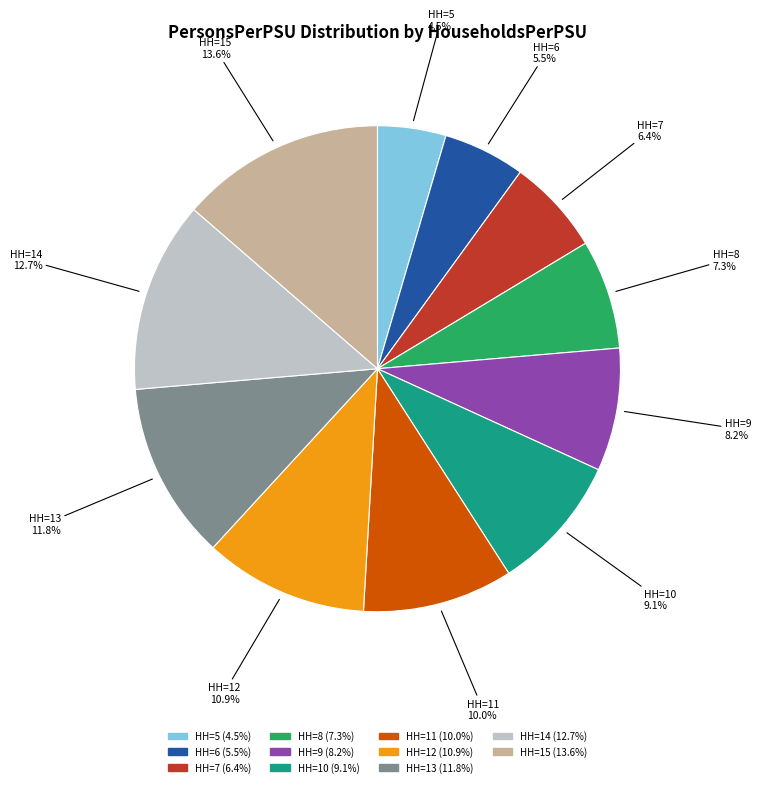

Is there any slice that represents more than half of the pie?

No